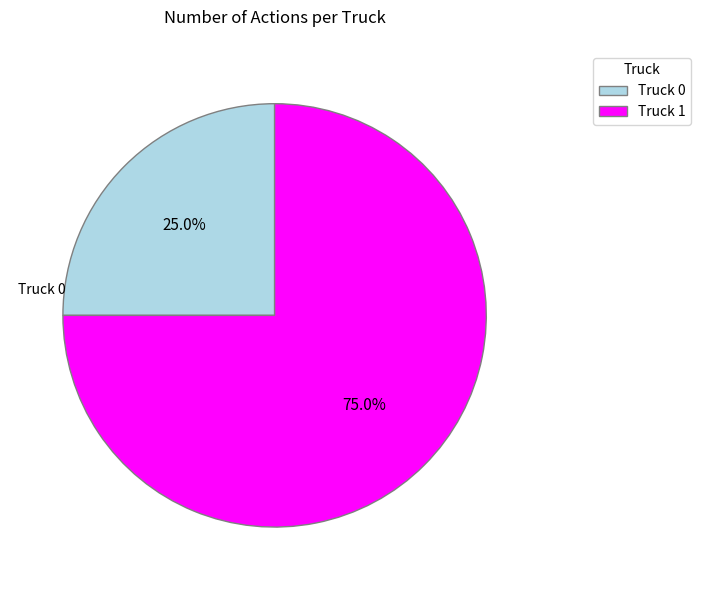

Count the number of slices in the pie.

2